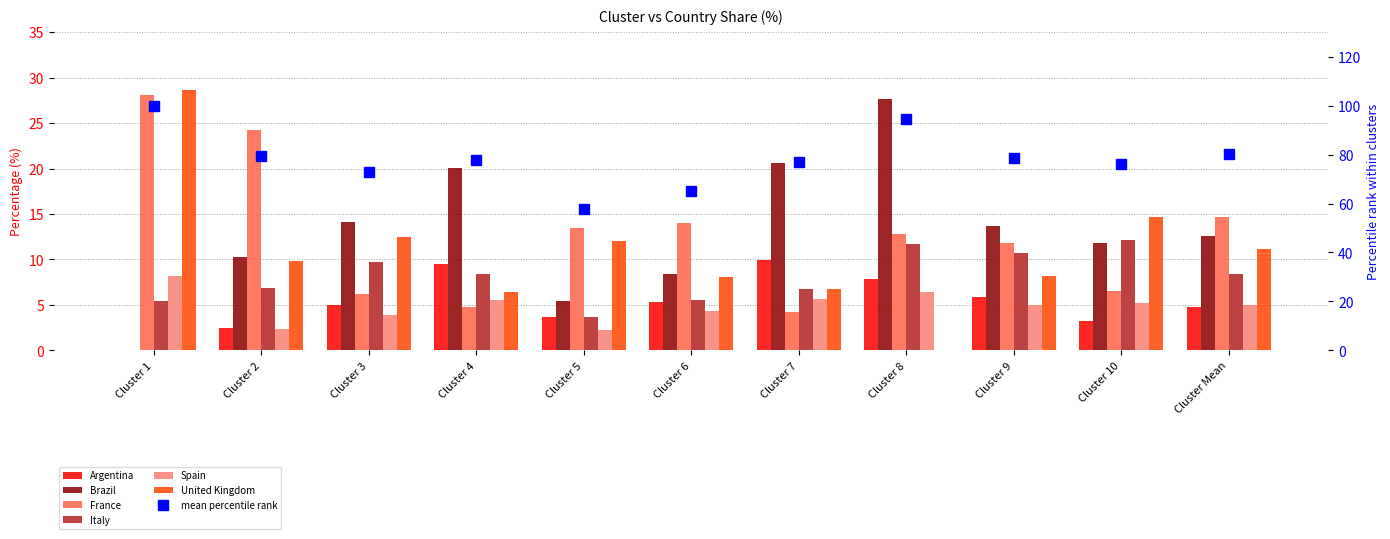

True or false: Italy has a value of 3.7 at Cluster 5.

True